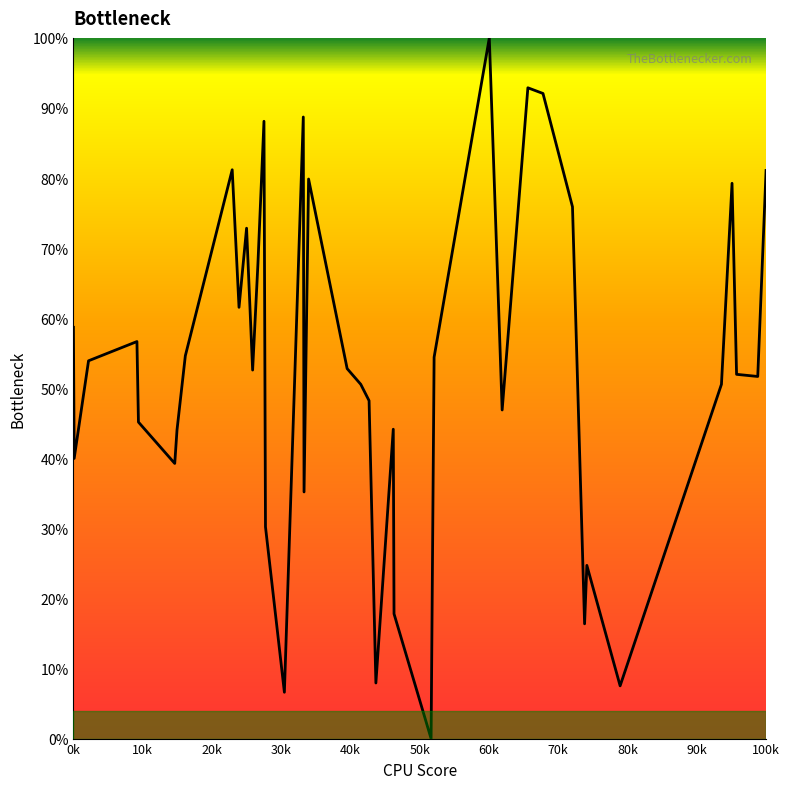

What is the difference between the maximum and minimum values?

100.0